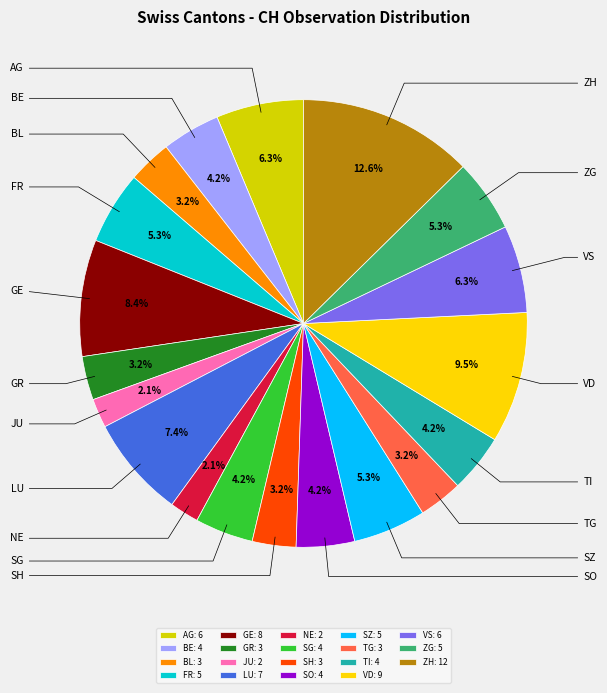

What is the largest slice in the pie chart?

ZH